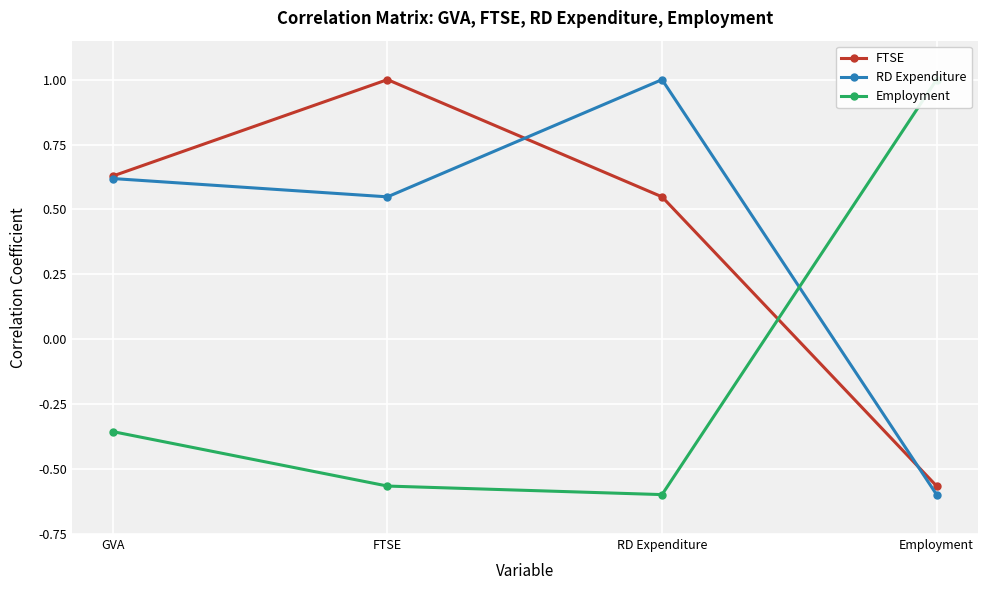

Between FTSE and RD Expenditure, which is larger?

FTSE